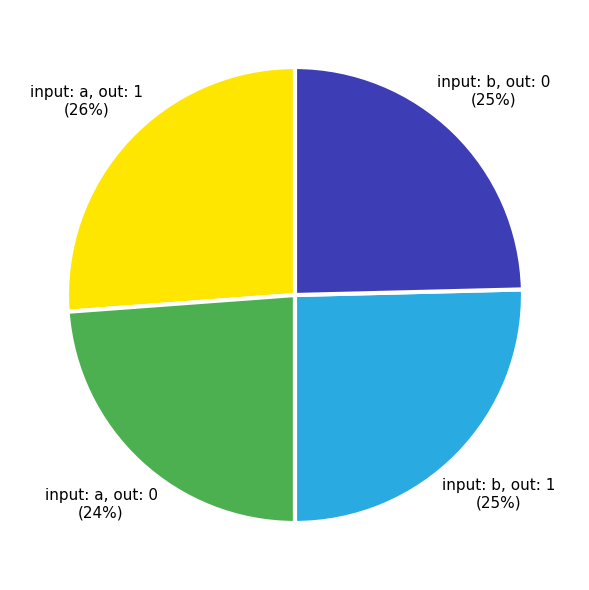

Combined, do input: a, out: 0 and input: b, out: 1 account for over 50%?

No